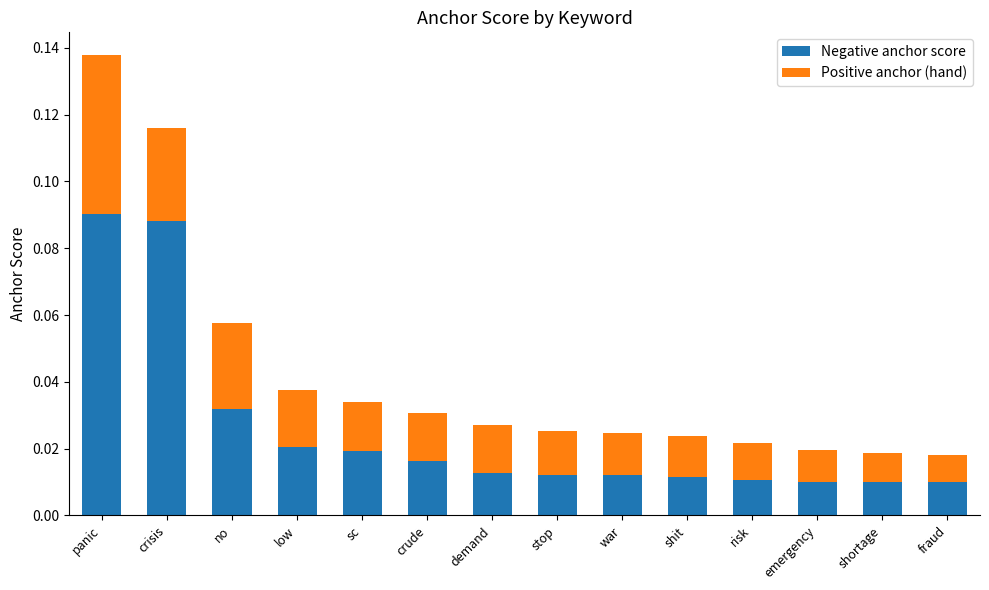

The Negative anchor score series shows 0.2 at panic. True or false?

False